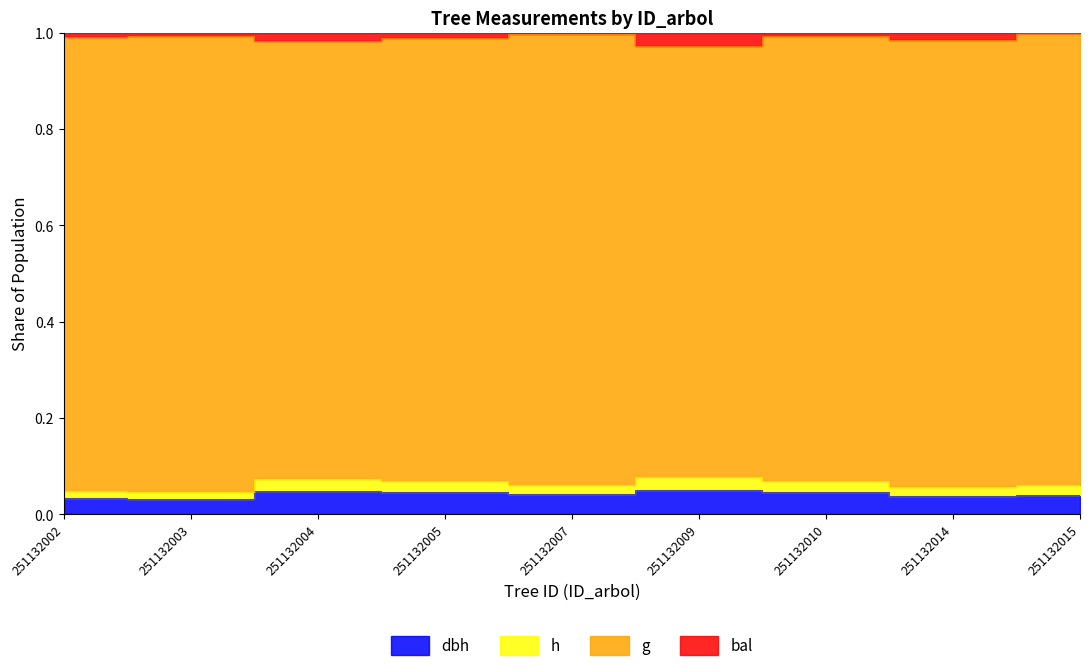

True or false: dbh and h intersect in this chart.

False